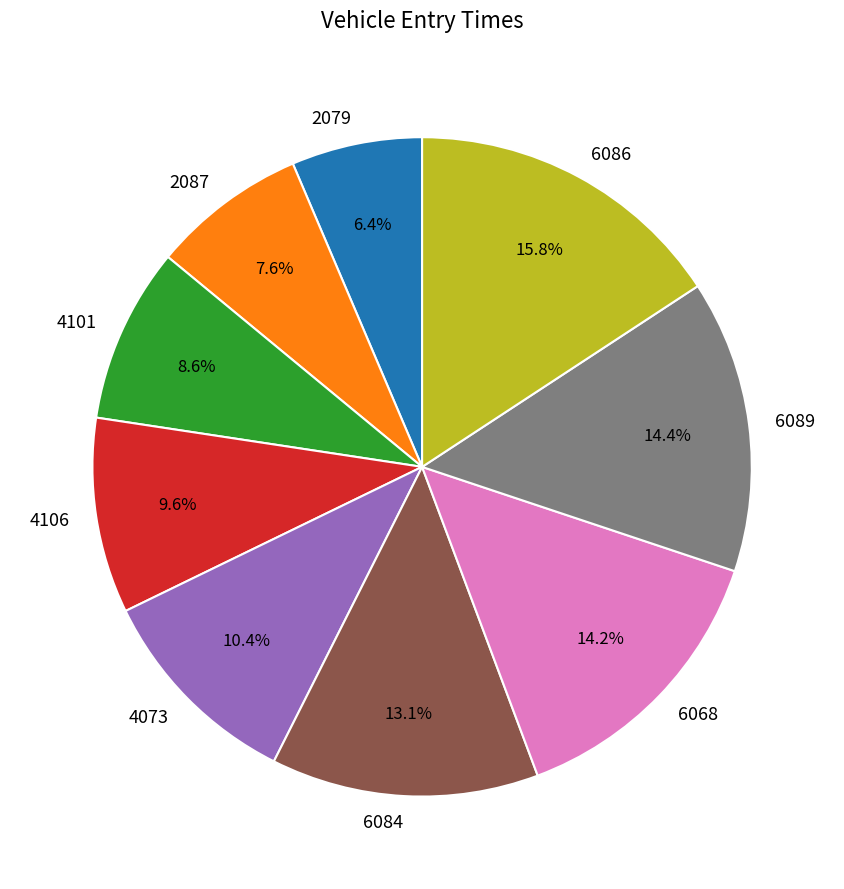

How many segments does this pie chart have?

9